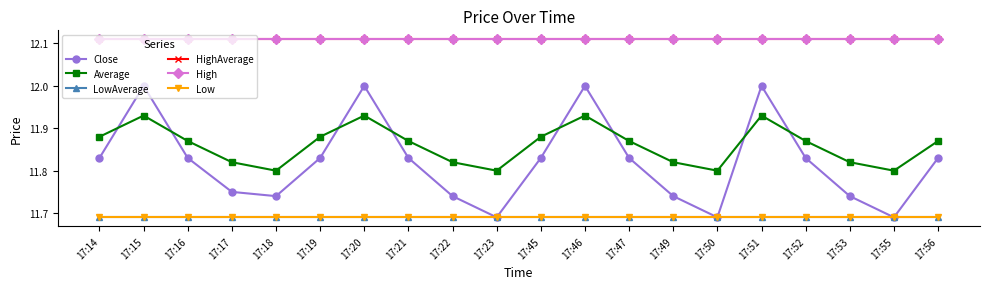

True or false: LowAverage and HighAverage intersect in this chart.

False